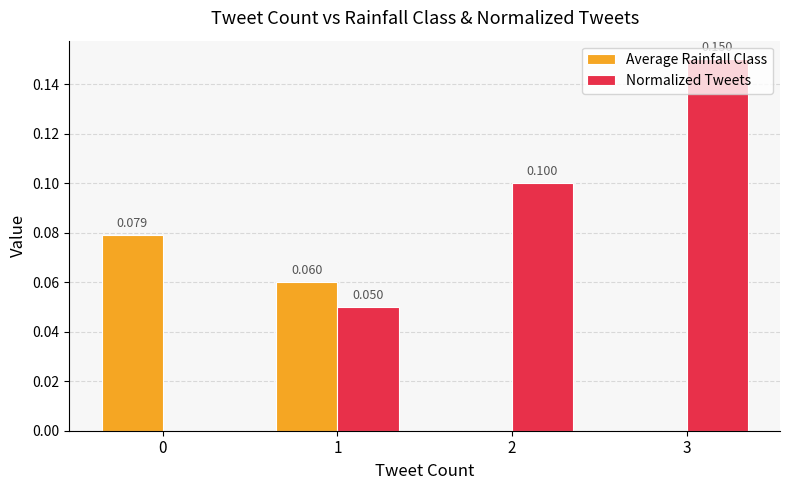

Between 1 and 2, which series saw the biggest shift?

Average Rainfall Class